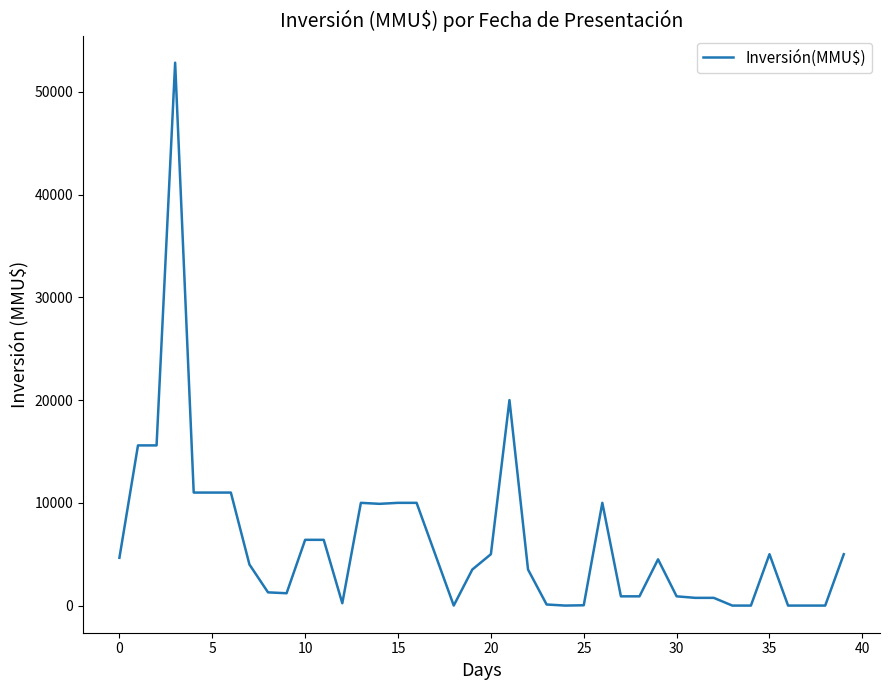

What is the difference between the maximum and minimum values?

52841